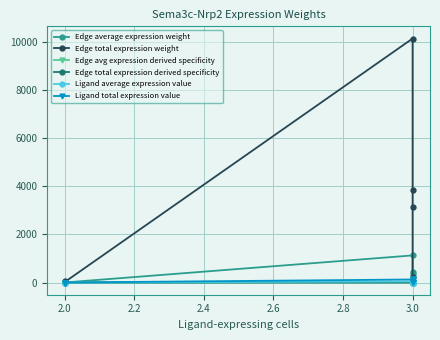

Reading left to right, extract all data points from this chart.

Edge average expression weight: 6.1	2.3	1.9	1128.8	430.0	349.1	24.5	9.3	7.6
Edge total expression weight: 55.0	21.0	17.0	10159.4	3869.7	3141.8	220.3	83.9	68.1
Edge avg expression derived specificity: 0.0	0.0	0.0	0.6	0.2	0.2	0.0	0.0	0.0
Edge total expression derived specificity: 0.0	0.0	0.0	0.6	0.2	0.2	0.0	0.0	0.0
Ligand average expression value: 0.2	0.2	0.2	42.1	42.1	42.1	0.9	0.9	0.9
Ligand total expression value: 0.7	0.7	0.7	126.2	126.2	126.2	2.7	2.7	2.7